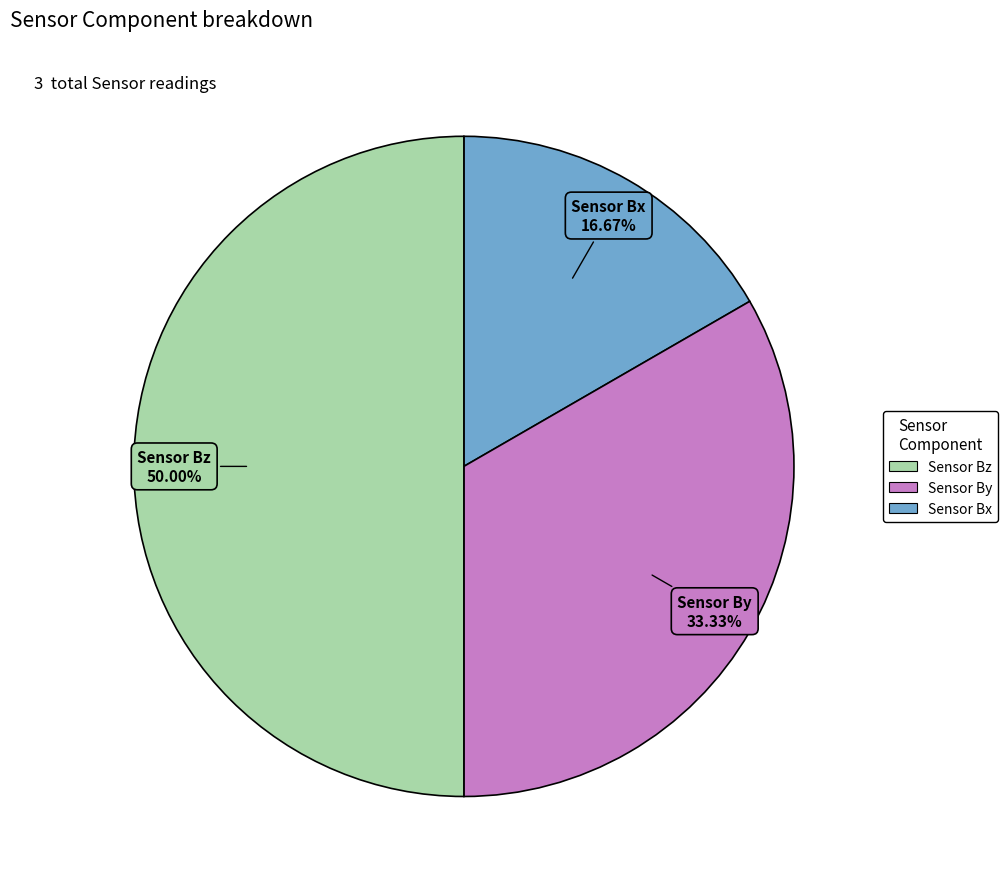

Which slice is the largest?

Sensor Bz